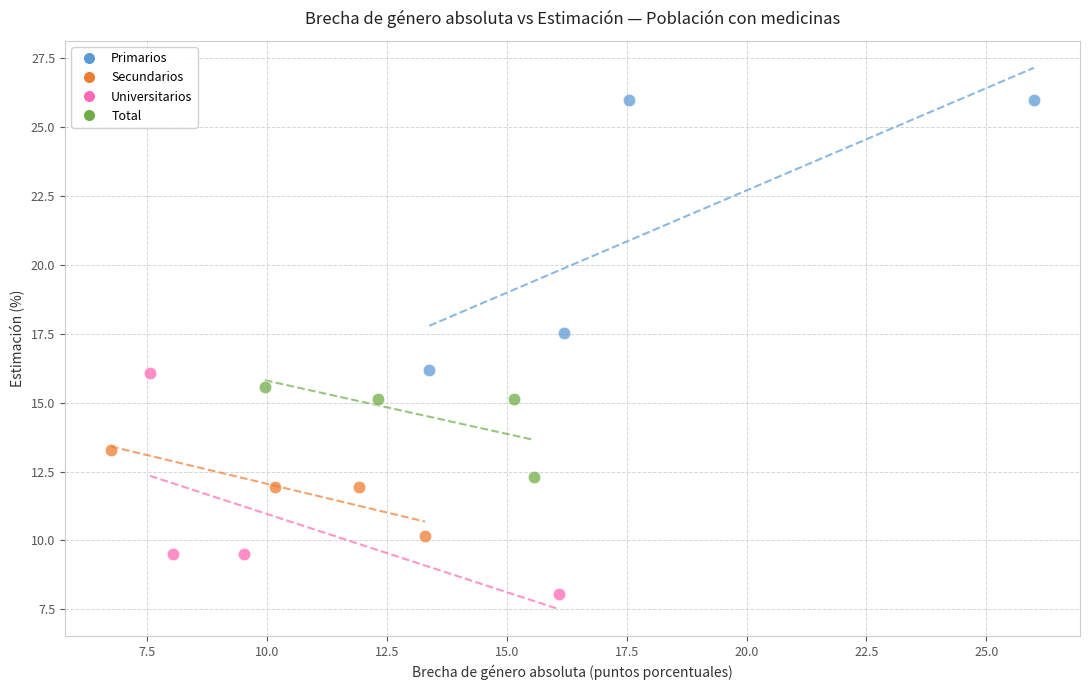

Which series reaches the maximum Y coordinate?

Primarios